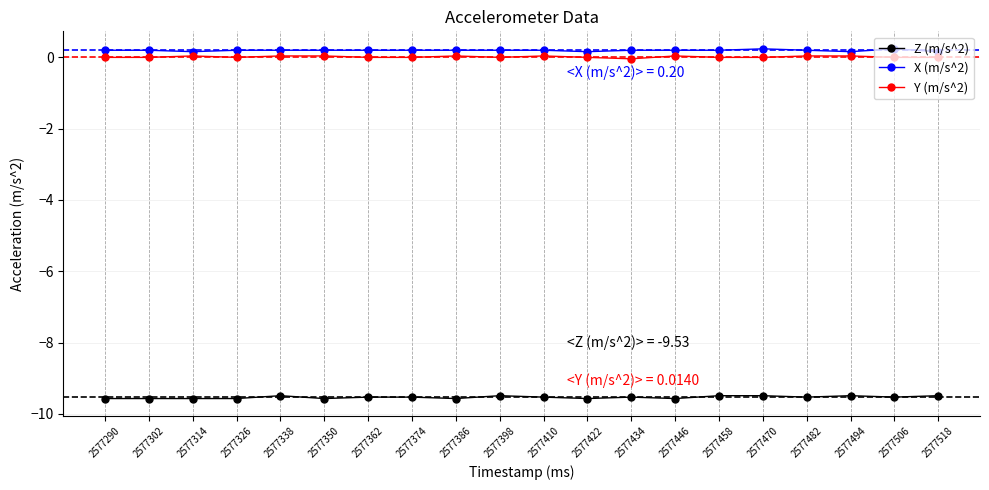

True or false: Z (m/s^2) has more than 0 interior local peaks.

True